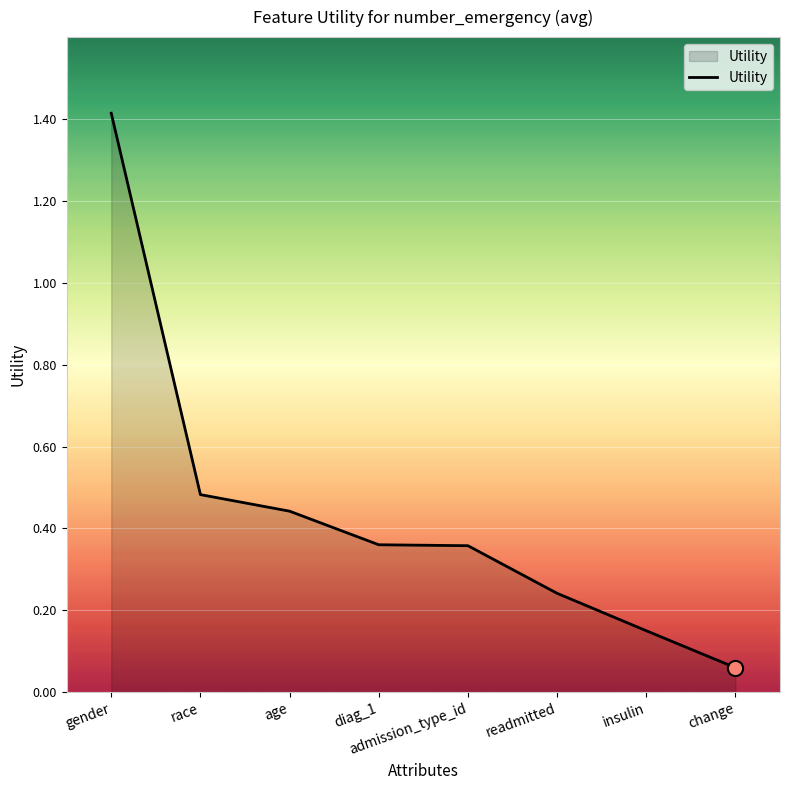

Which has a higher value, insulin or race?

race